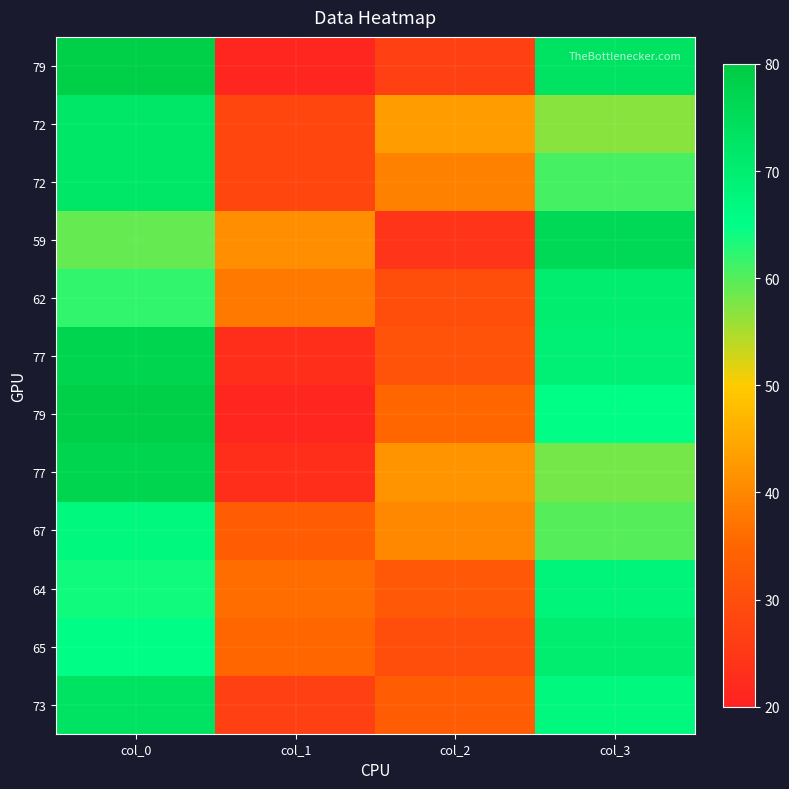

At which category is the sum across all series the highest?

col_0